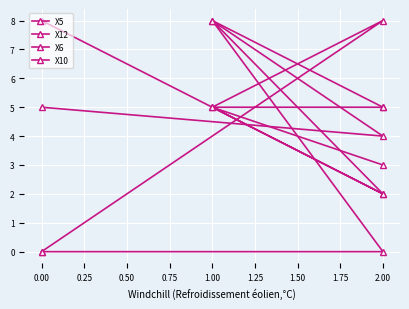

Is this an area chart (filled region under the line)?

No